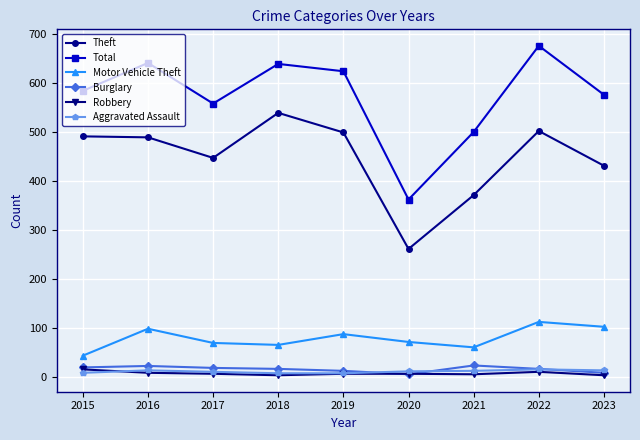

Which series has the largest range (max minus min)?

Total